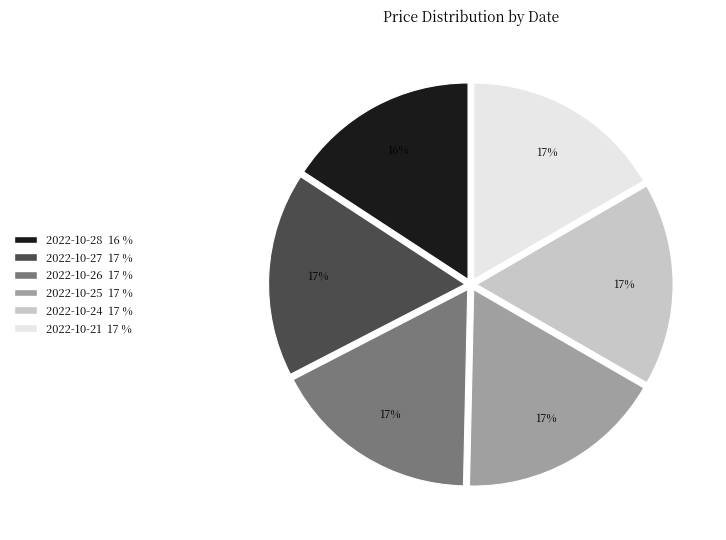

Approximately how many times larger is the value at 2022-10-26 compared to 2022-10-28?

1.1